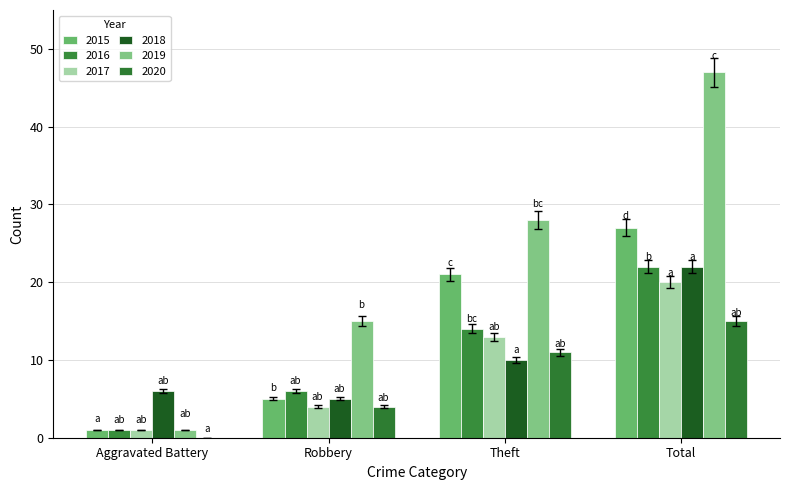

Between Aggravated Battery and Total, which series saw the biggest shift?

2019